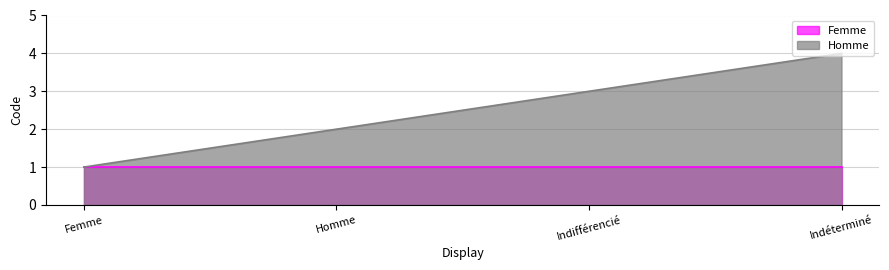

Does the chart have visible grid lines?

Yes